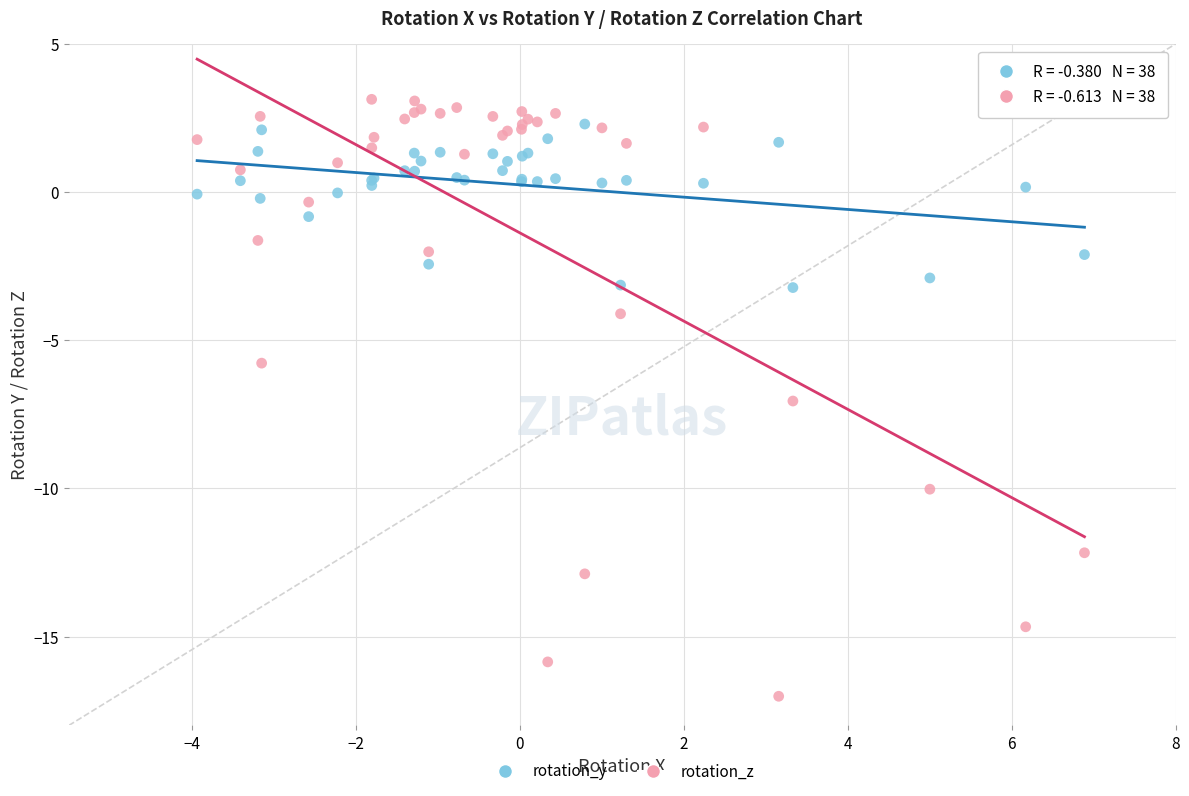

Which series has the widest spread of Y values?

rotation_z